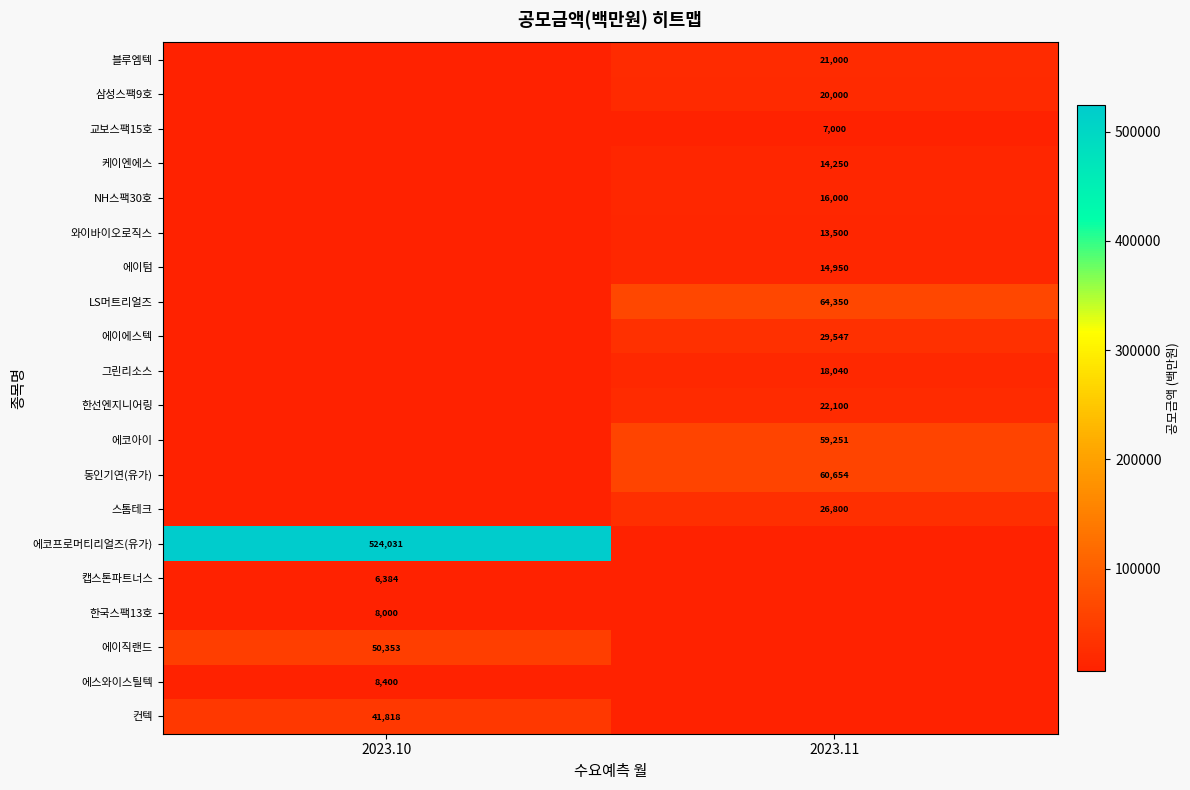

Is it true that 케이엔에스 equals 14250 at 2023.11?

True